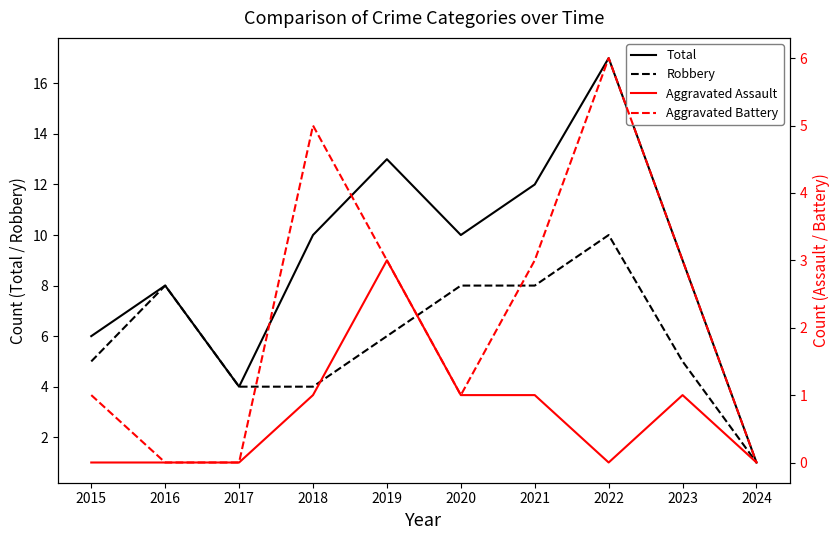

Which category has the lowest value in the Aggravated Battery series?

2016